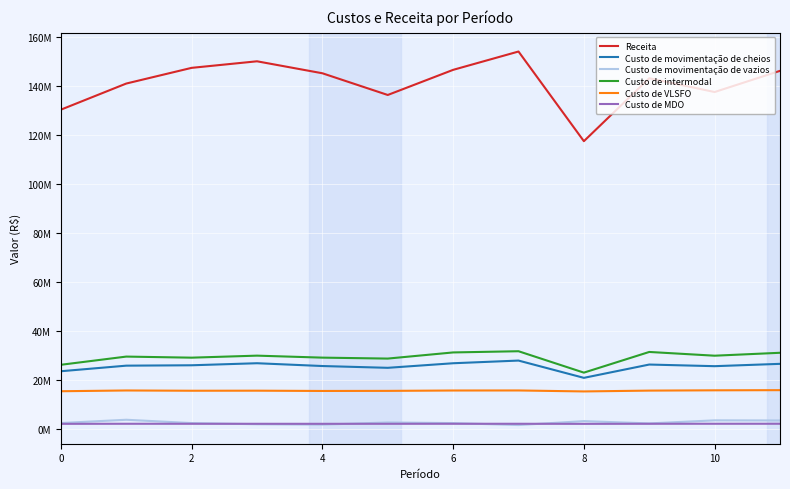

Does the chart have visible grid lines?

Yes